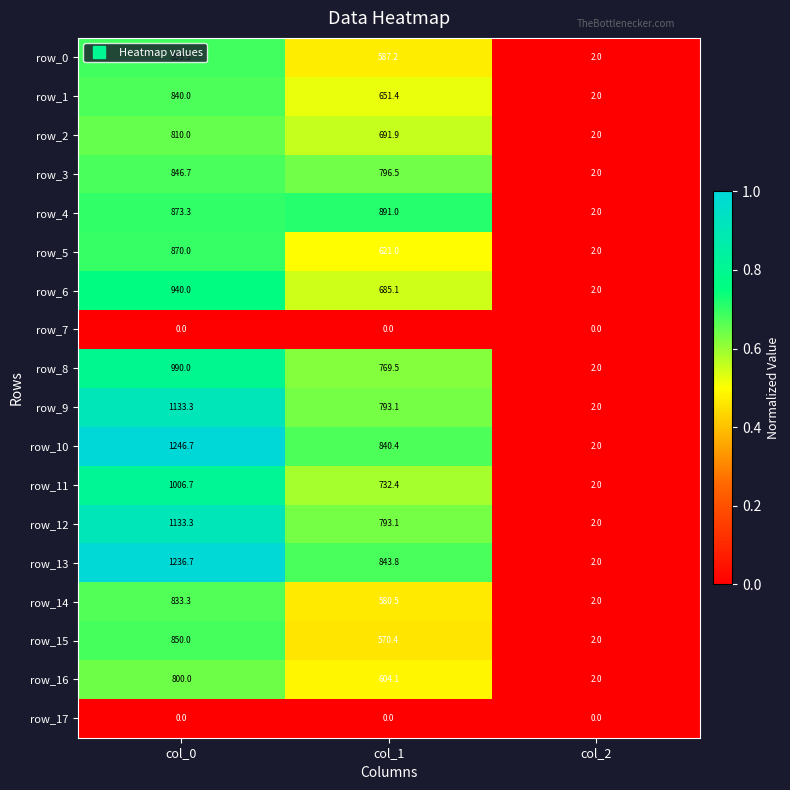

Where does the row_13 series first go above 843?

col_0